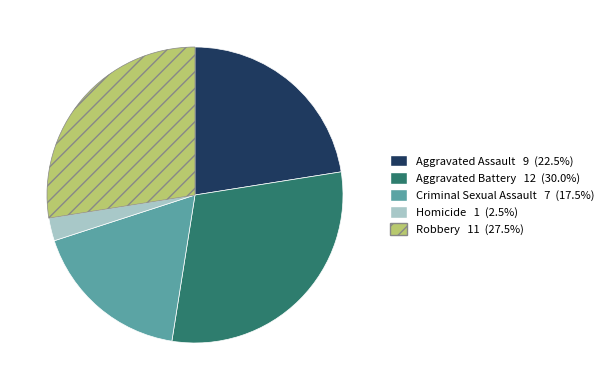

Is there any slice that represents more than half of the pie?

No